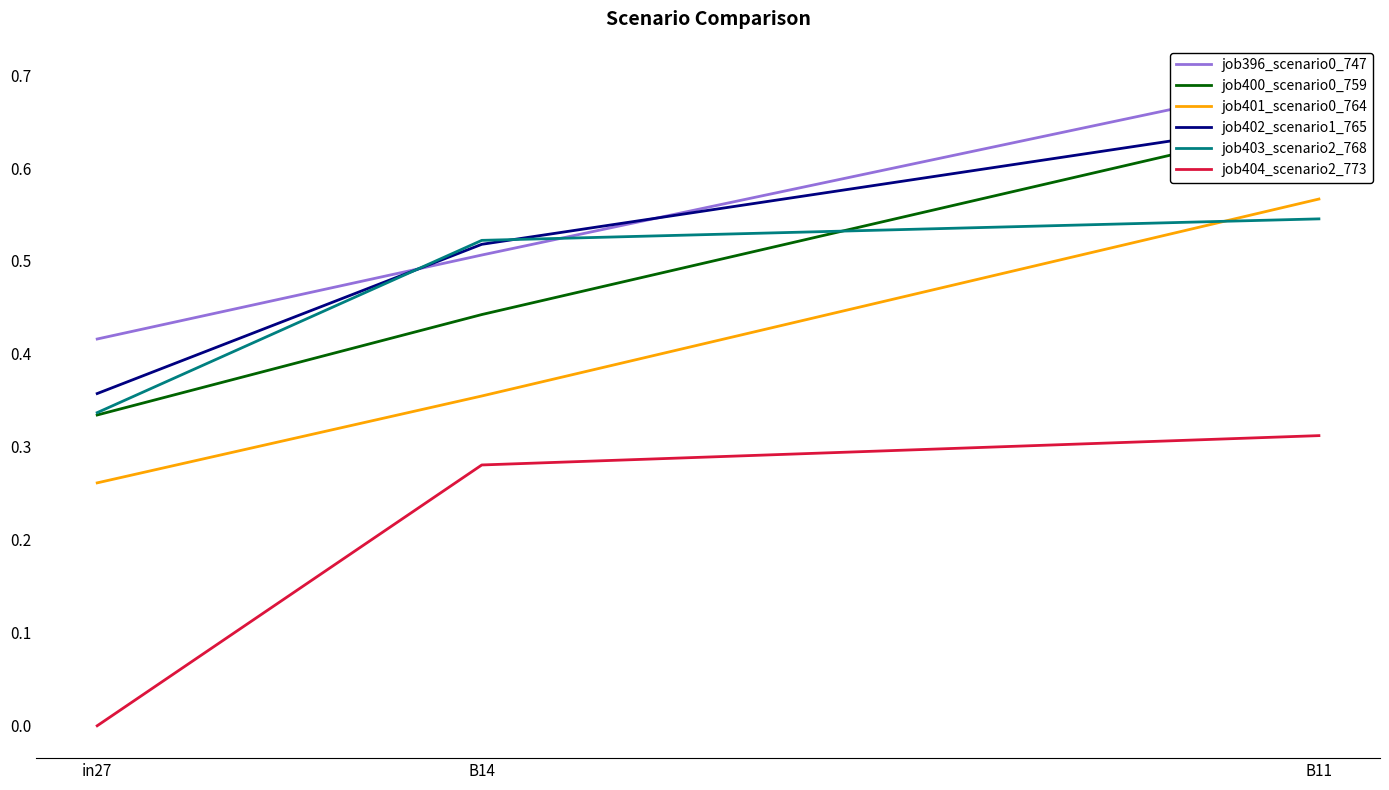

Reading right to left, extract all data points from this chart.

job396_scenario0_747: B11=0.7	B14=0.5	in27=0.4
job400_scenario0_759: B11=0.7	B14=0.4	in27=0.3
job401_scenario0_764: B11=0.6	B14=0.4	in27=0.3
job402_scenario1_765: B11=0.7	B14=0.5	in27=0.4
job403_scenario2_768: B11=0.5	B14=0.5	in27=0.3
job404_scenario2_773: B11=0.3	B14=0.3	in27=0.0